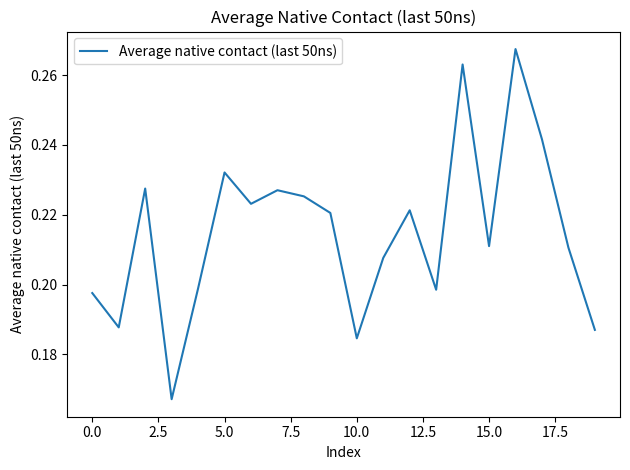

What is the label of the 4th point from the right?

16